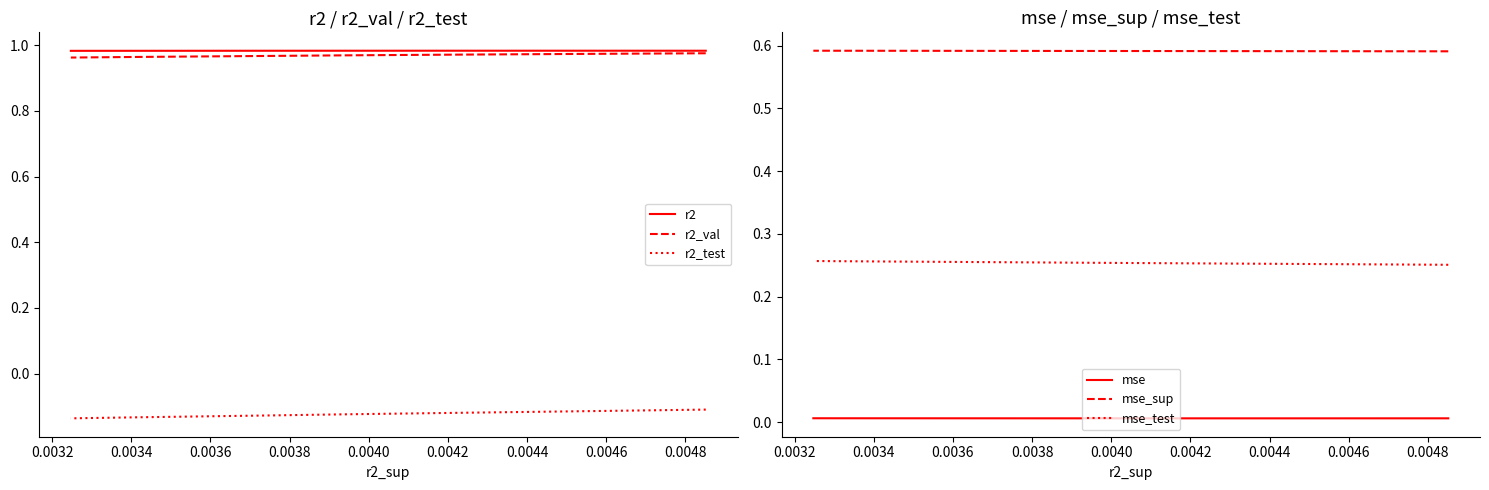

True or false: r2_test and r2_val cross at least once.

False